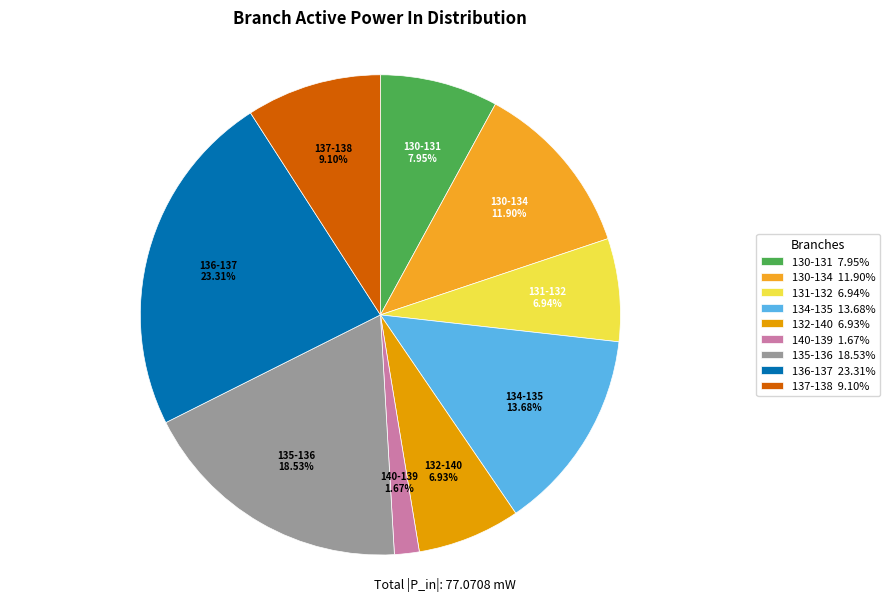

Is the sum of 130-134 11.90% and 137-138 9.10% greater than half?

No